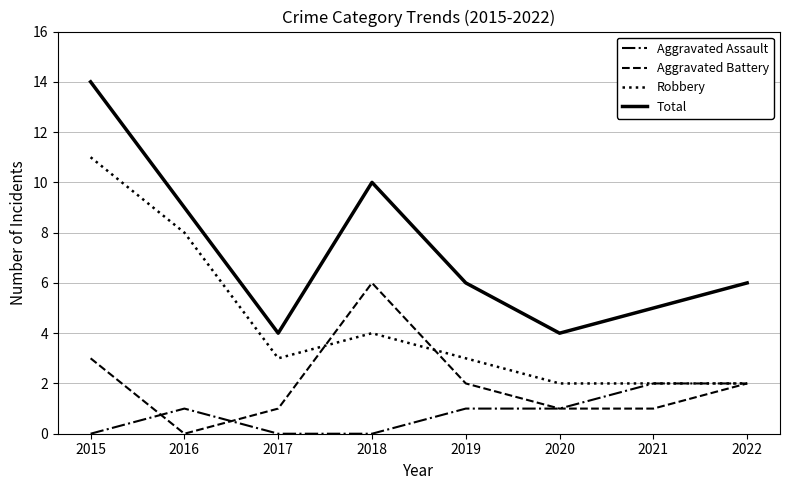

The Total series shows 6 at 2019. True or false?

True